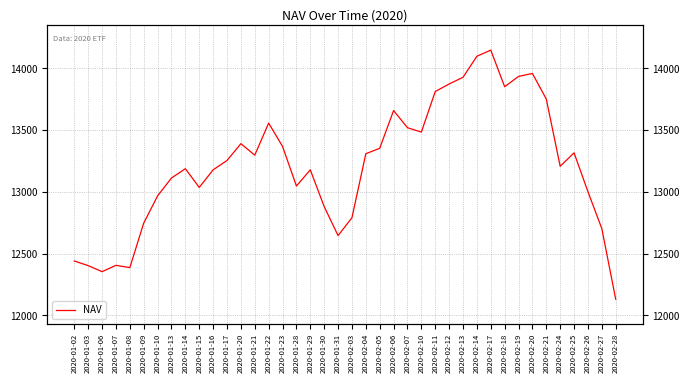

Which category has the lowest value across all series?

2020-02-28